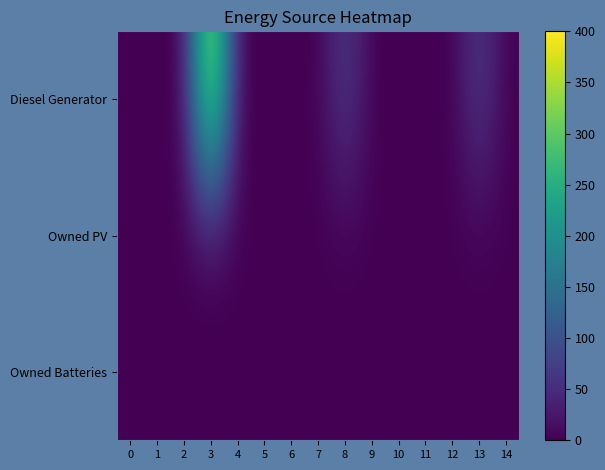

Which series has the largest total across all categories?

Diesel Generator